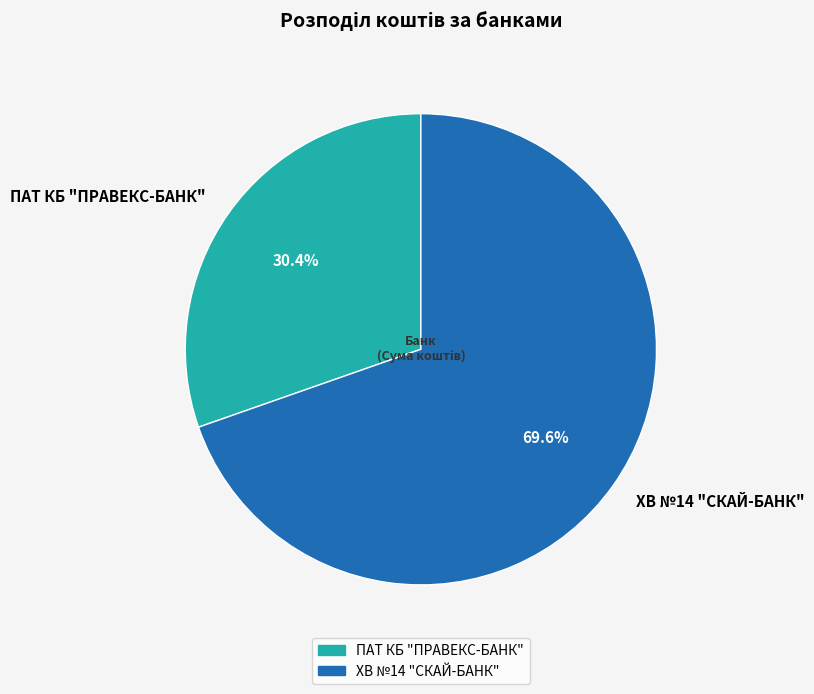

To the nearest percent, what is the difference between the largest and smallest slice percentages?

39%